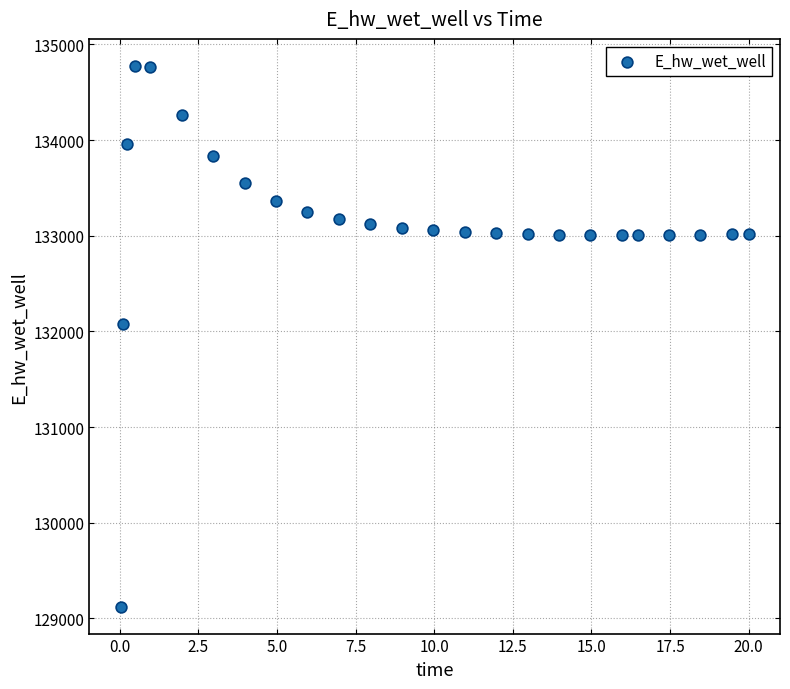

What Y value in the scatter plot is closest to 131949?

132072.5